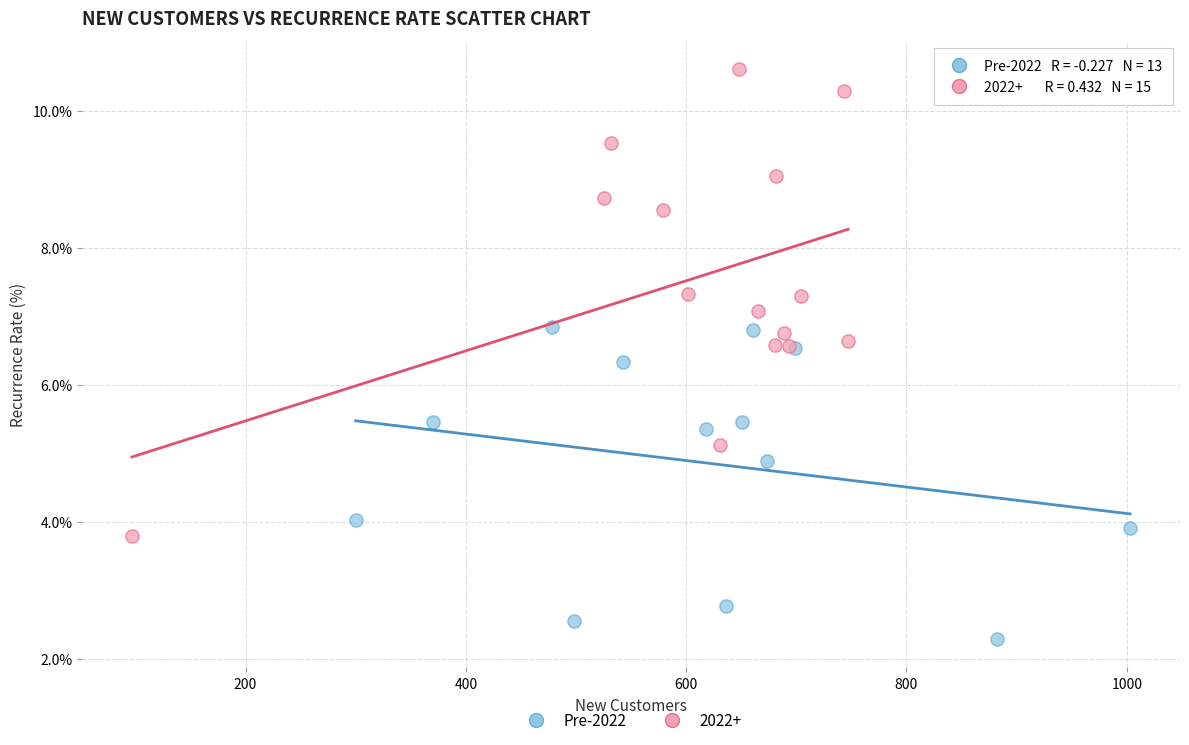

Which series has the largest Y range (max minus min)?

2022+